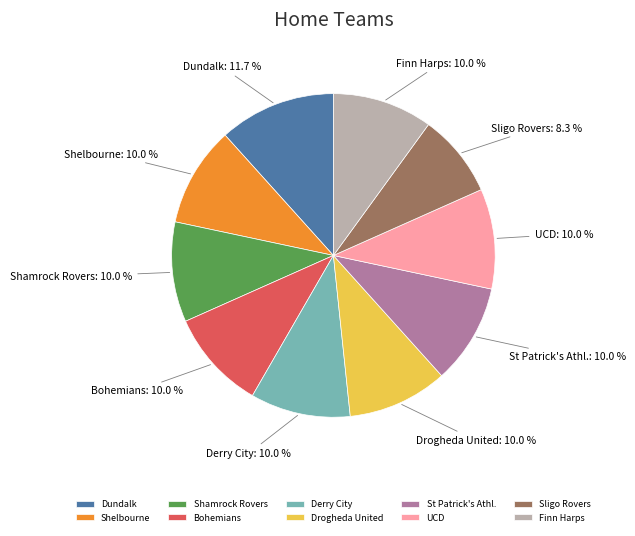

True or false: Dundalk accounts for 4% of the total.

False